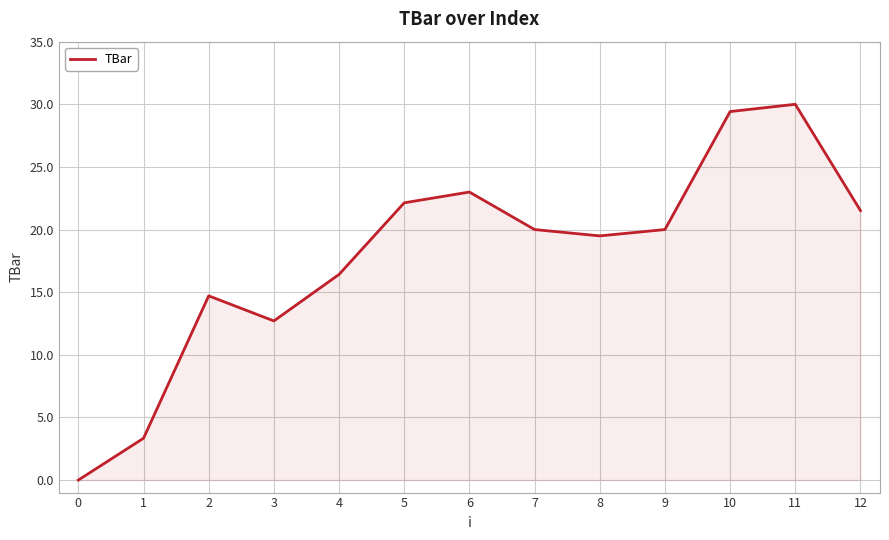

What is the difference between the second highest and minimum values?

29.4